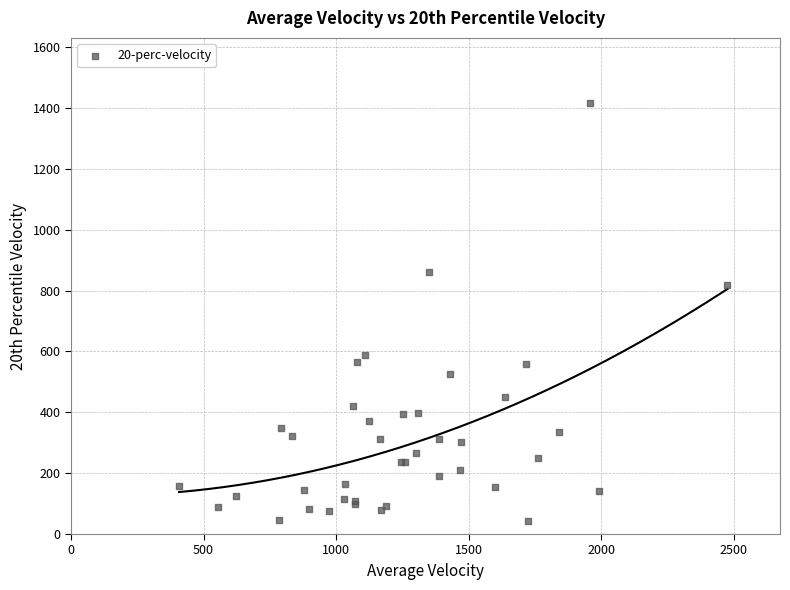

What Y value in the scatter plot is closest to 730?

818.8